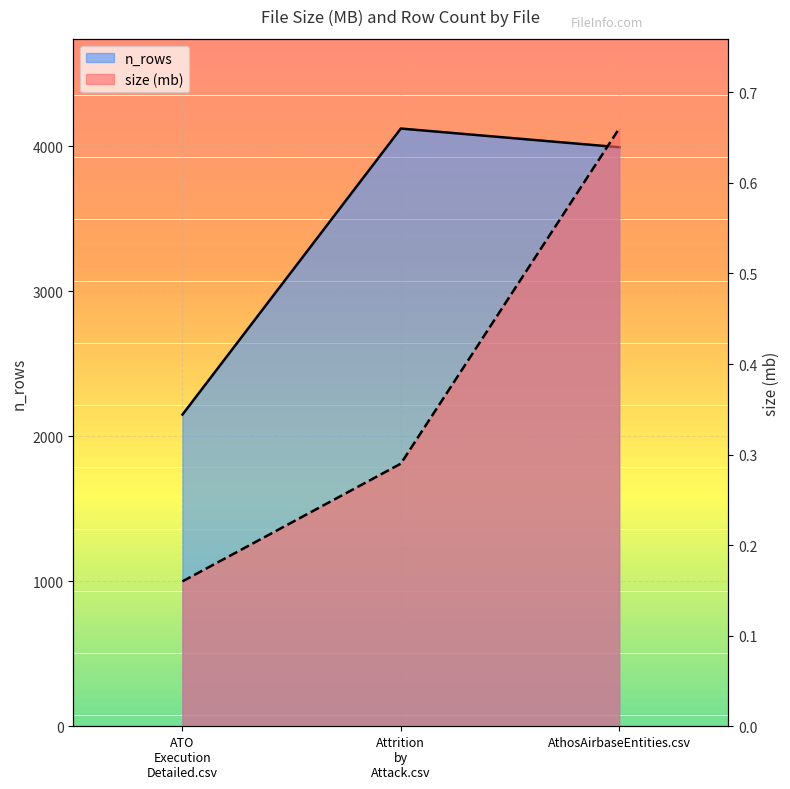

The value of size (mb) at AthosAirbaseEntities.csv is 0.9. True or false?

False